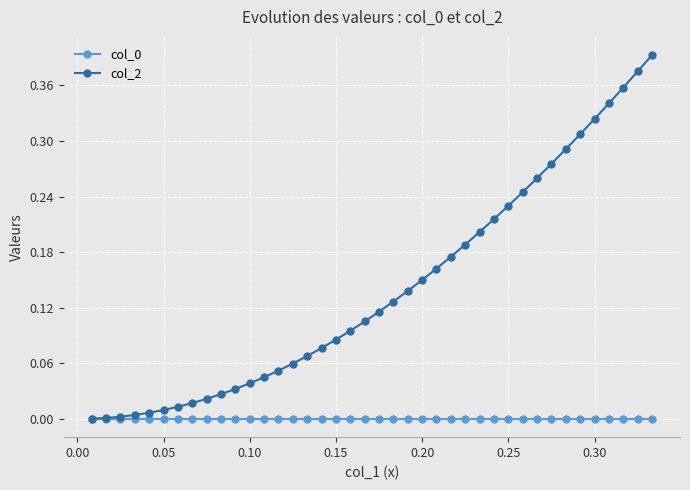

Which series has the widest spread of values?

col_2